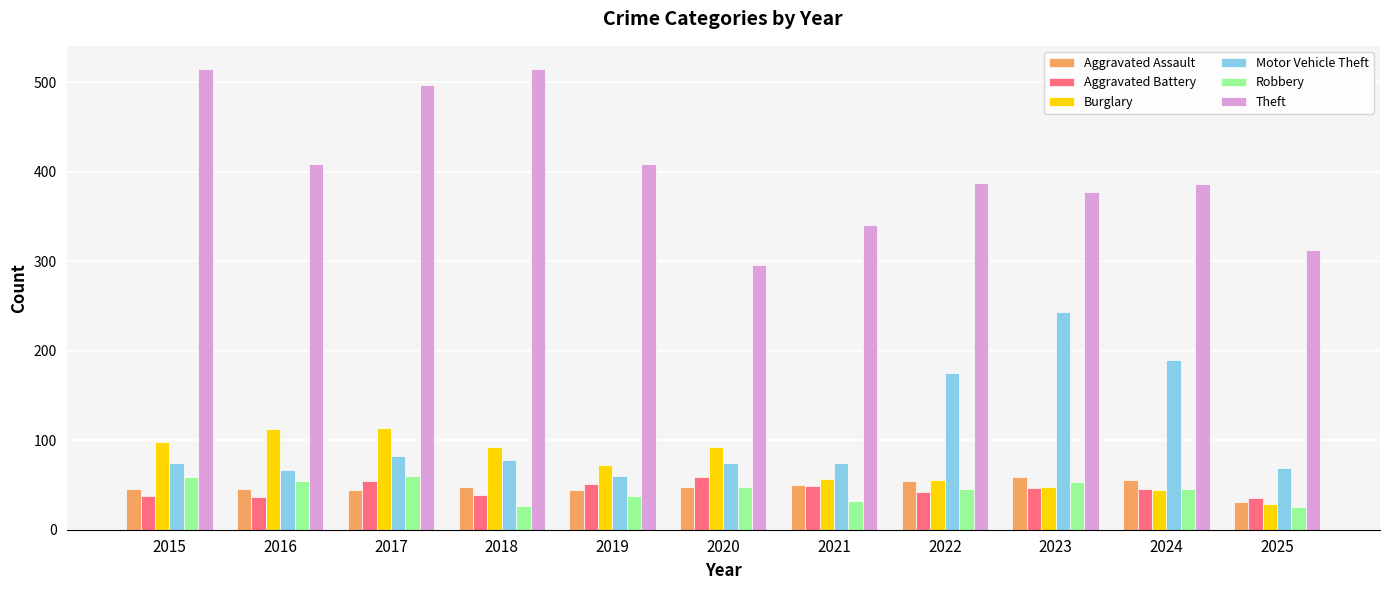

True or false: Robbery has a value of 32 at 2021.

True